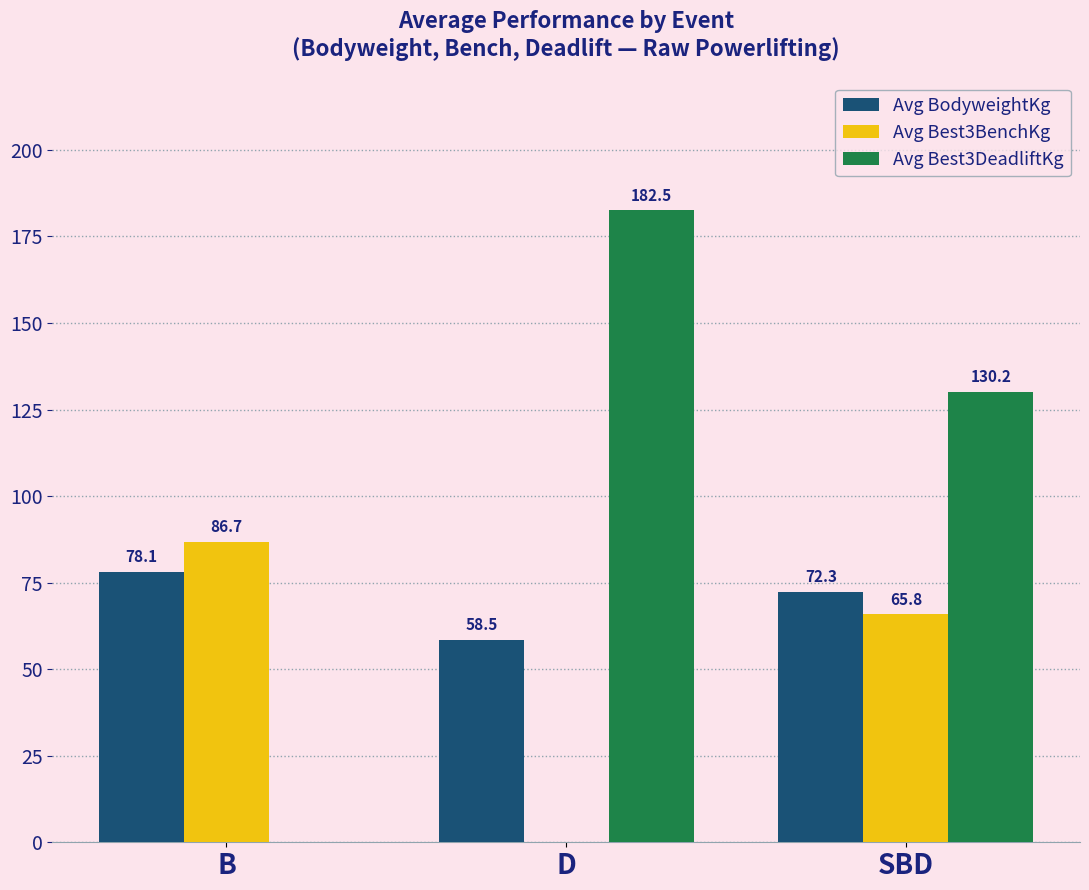

Reading left to right, transcribe all the data shown in this chart.

Avg BodyweightKg: 78.1	58.5	72.3
Avg Best3BenchKg: 86.7	0.0	65.8
Avg Best3DeadliftKg: 0.0	182.5	130.2